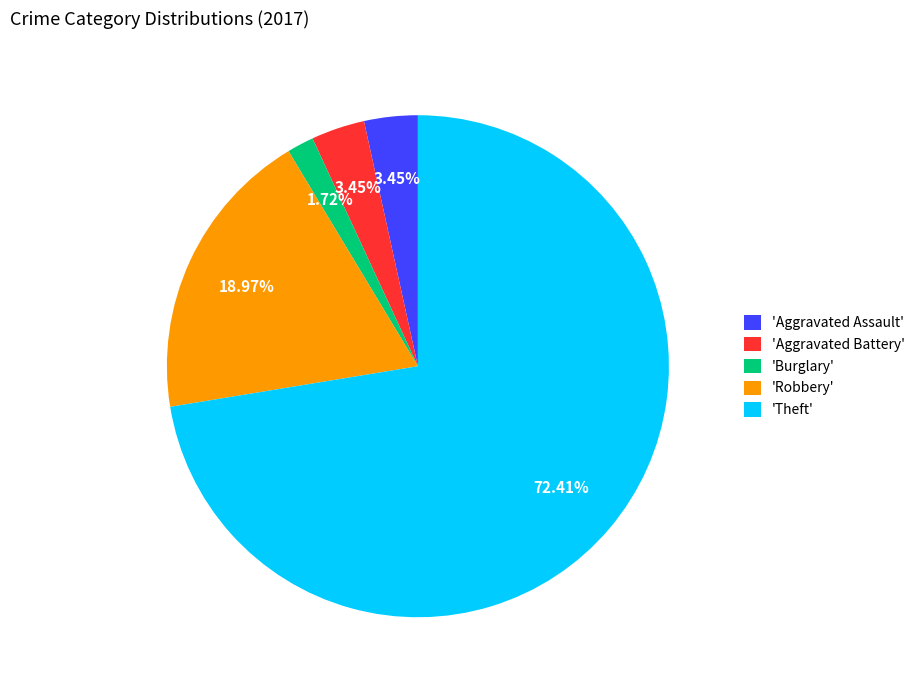

What is the largest slice in the pie chart?

'Theft'